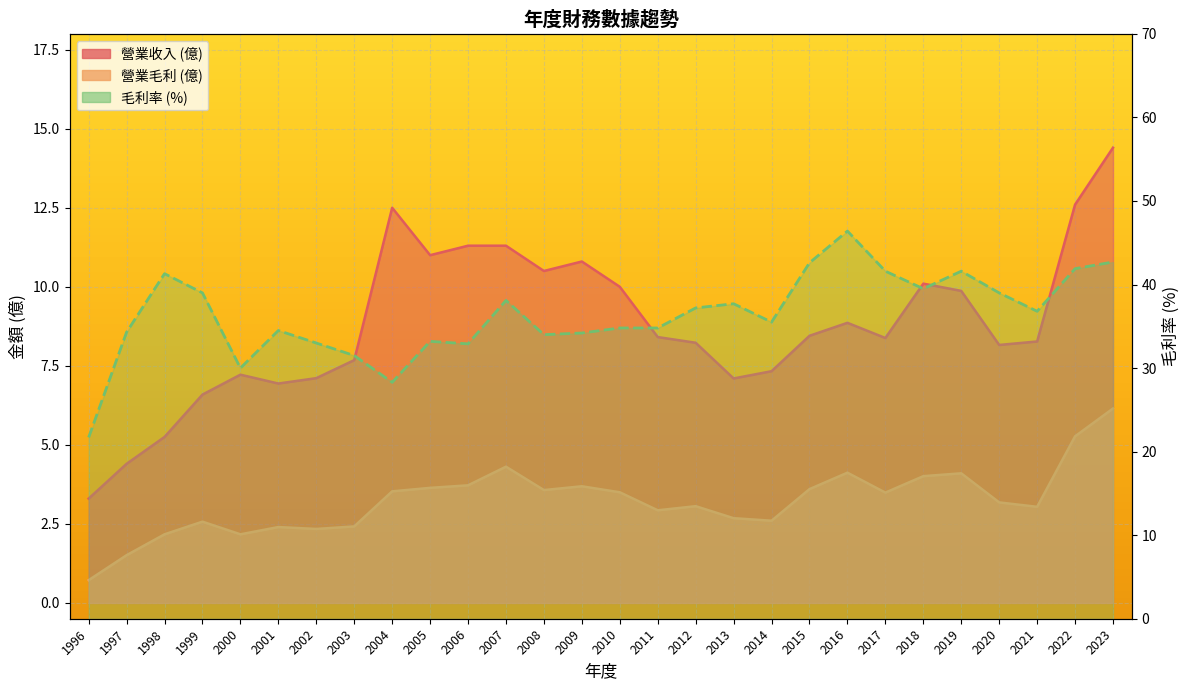

What are all the series names shown in the legend?

營業收入, 營業毛利, 毛利率